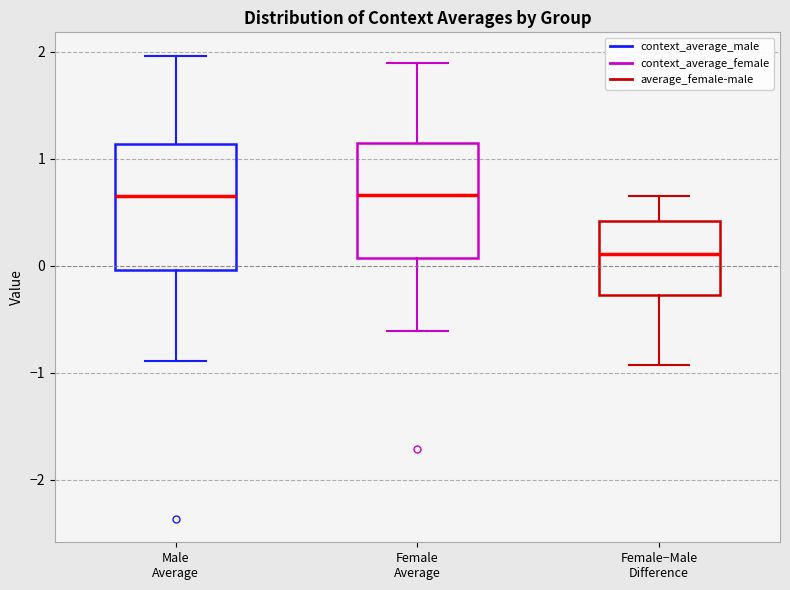

Where does the upper whisker of the box for Female−Male Difference end on the y-axis? The values are not printed on the chart, so give them approximately, as read against the axis.

0.7